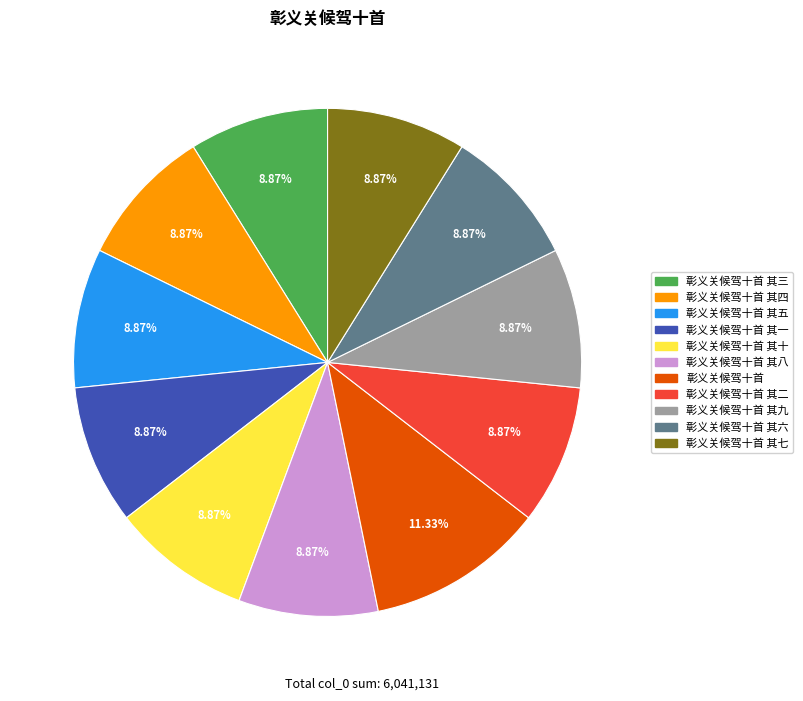

Does any single category account for the majority?

No